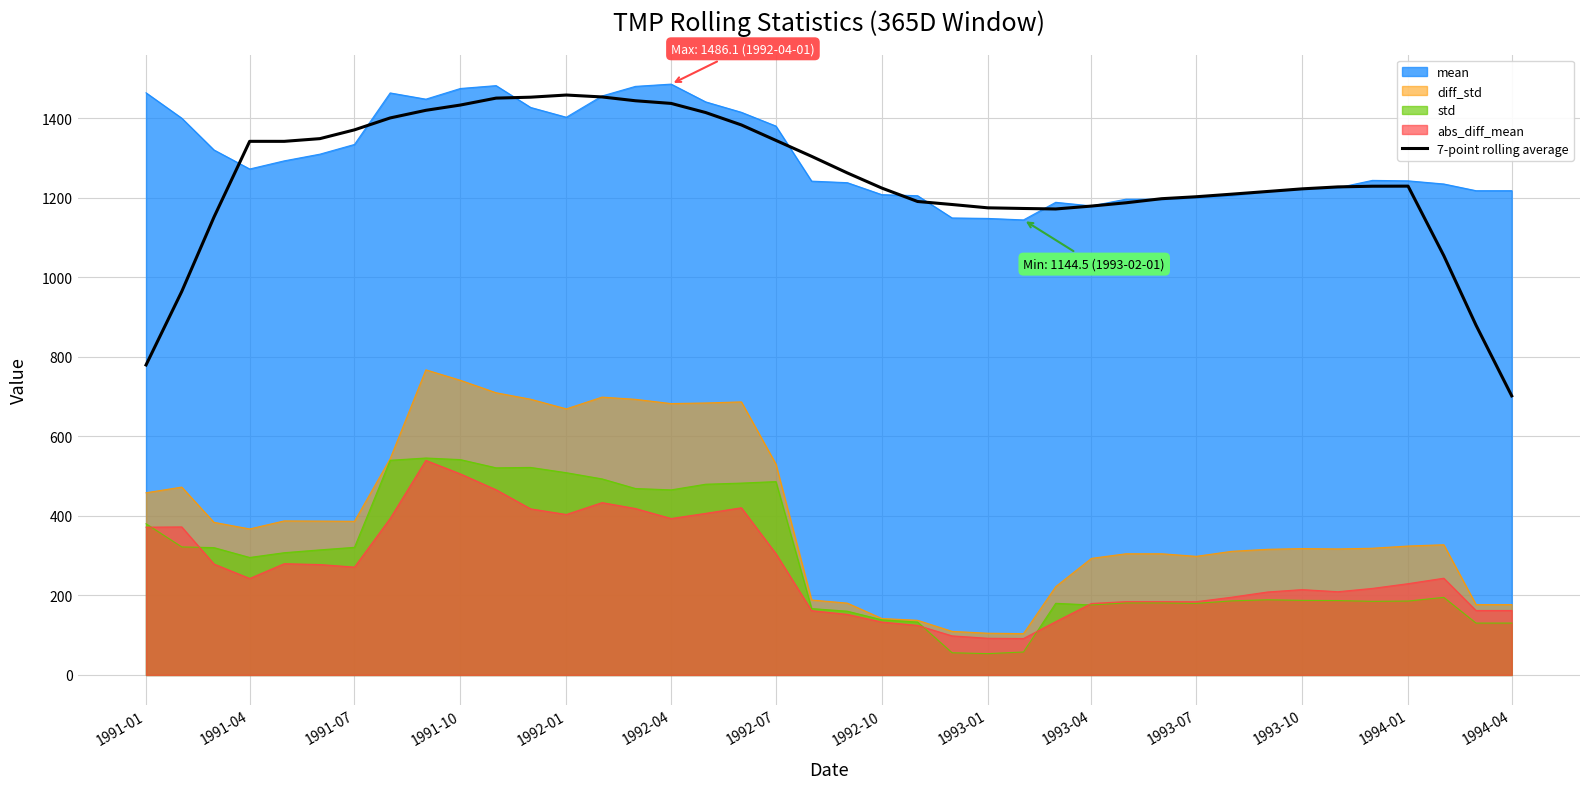

What is the difference between the highest and lowest values at 1993-01?

1121.3